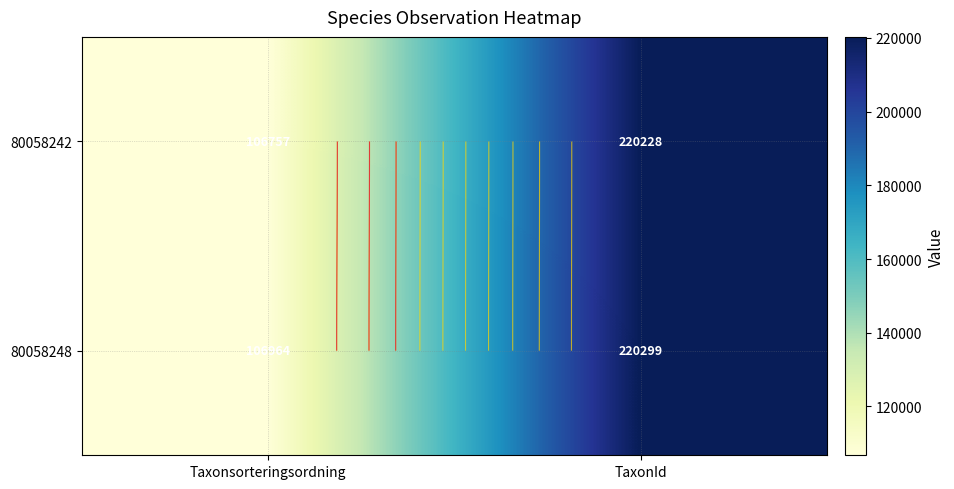

What is the difference between the 80058242 values at Taxonsorteringsordning and TaxonId?

113471